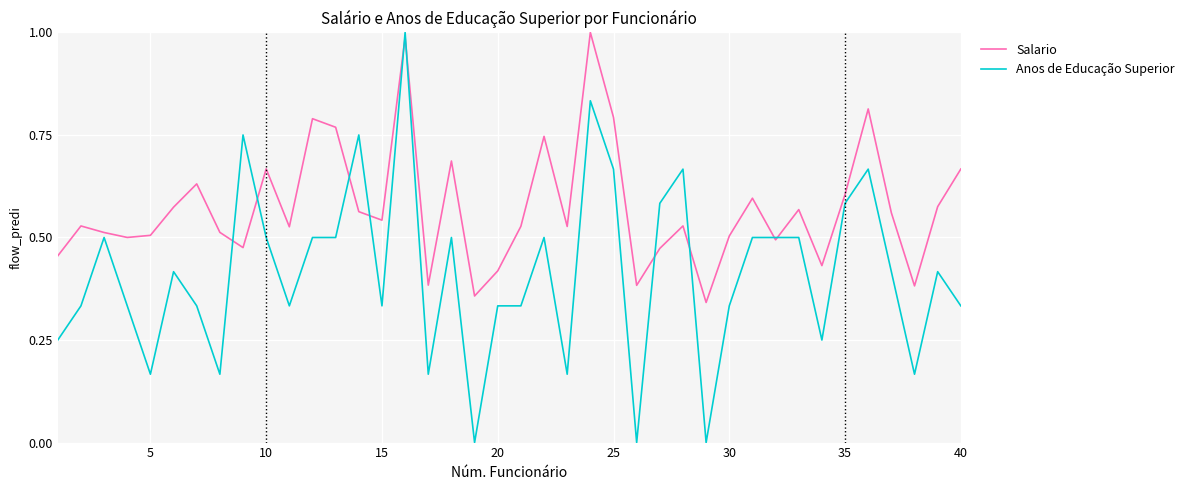

Which series has the largest total across all categories?

Salario